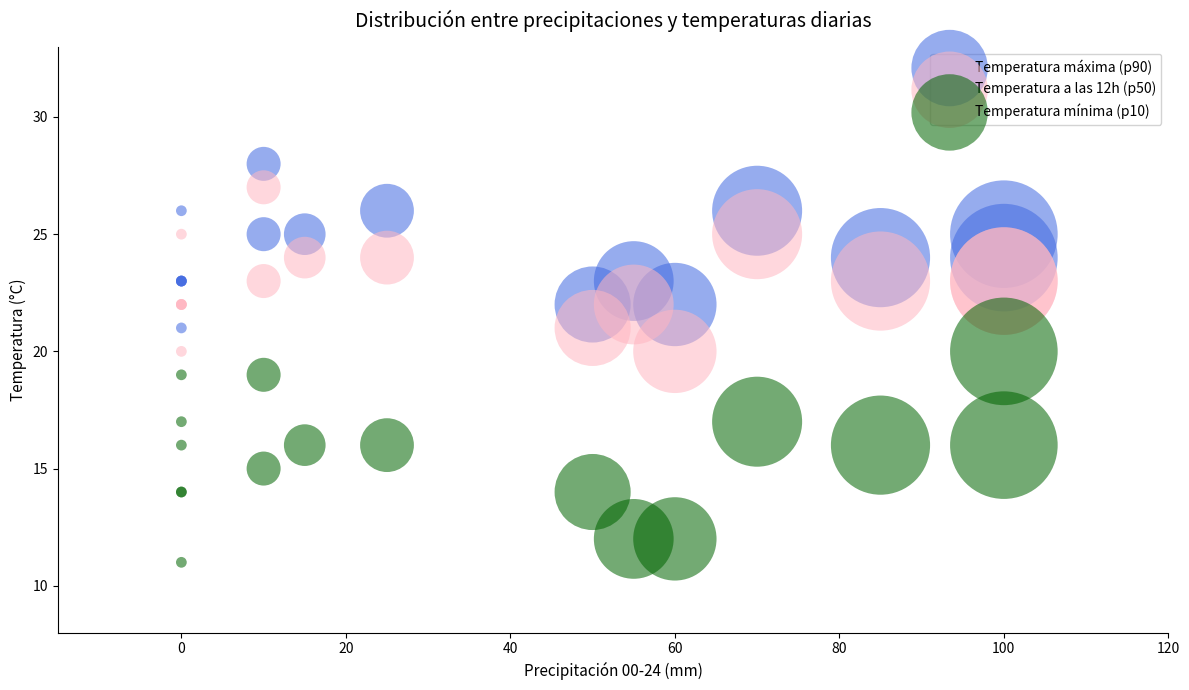

What are all the series names shown in the legend?

Temperatura máxima (p90), Temperatura a las 12h (p50), Temperatura mínima (p10)